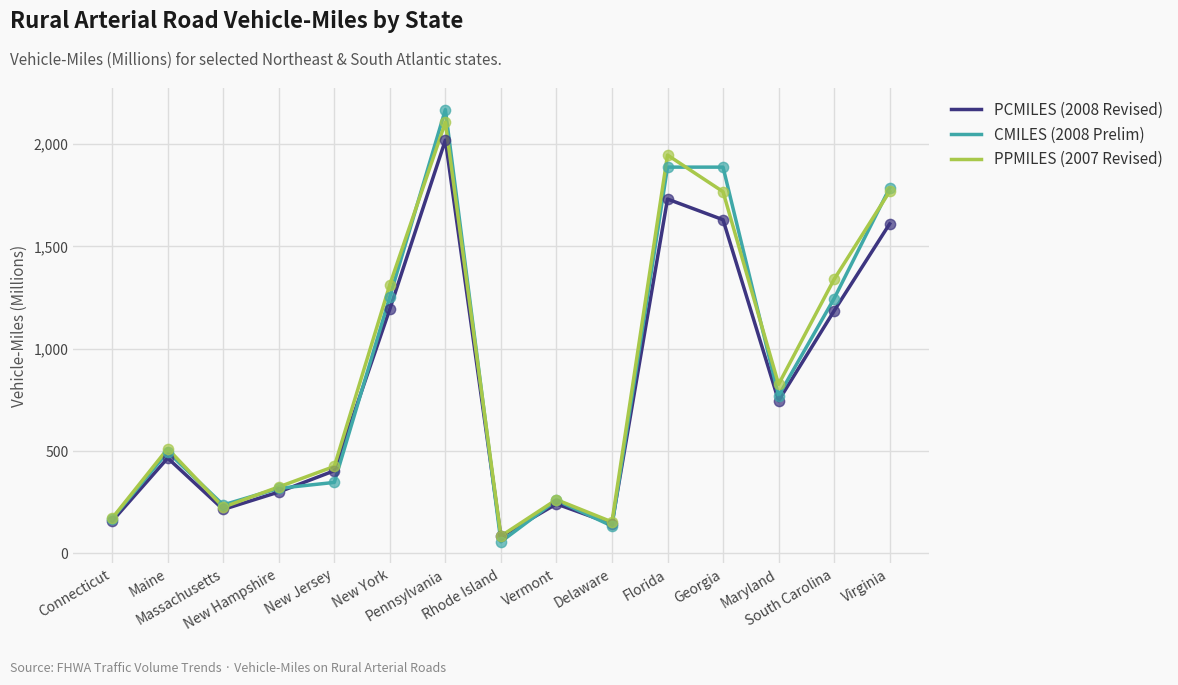

What is the total value across all series at South Carolina?

3769